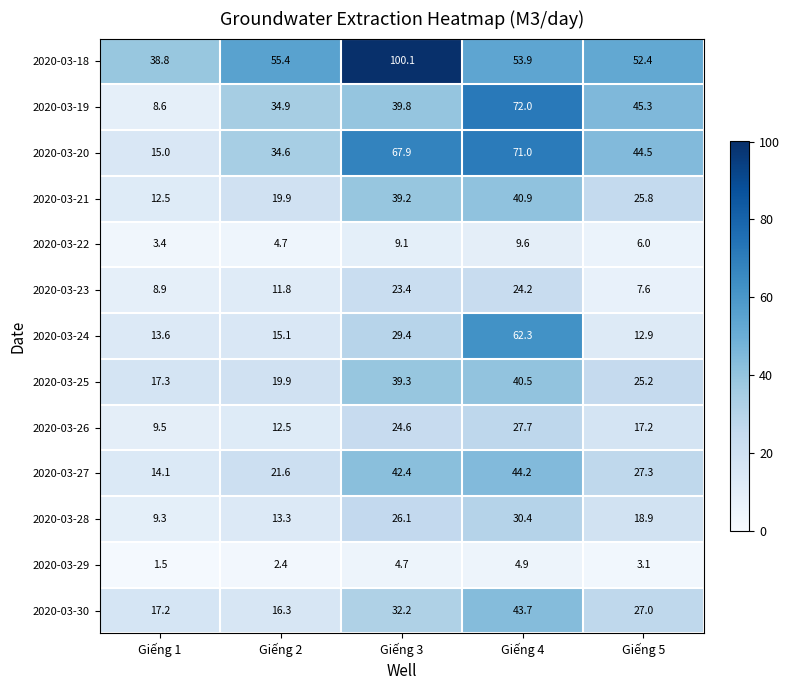

What is the spread (max minus min) of values at Giếng 4?

67.1